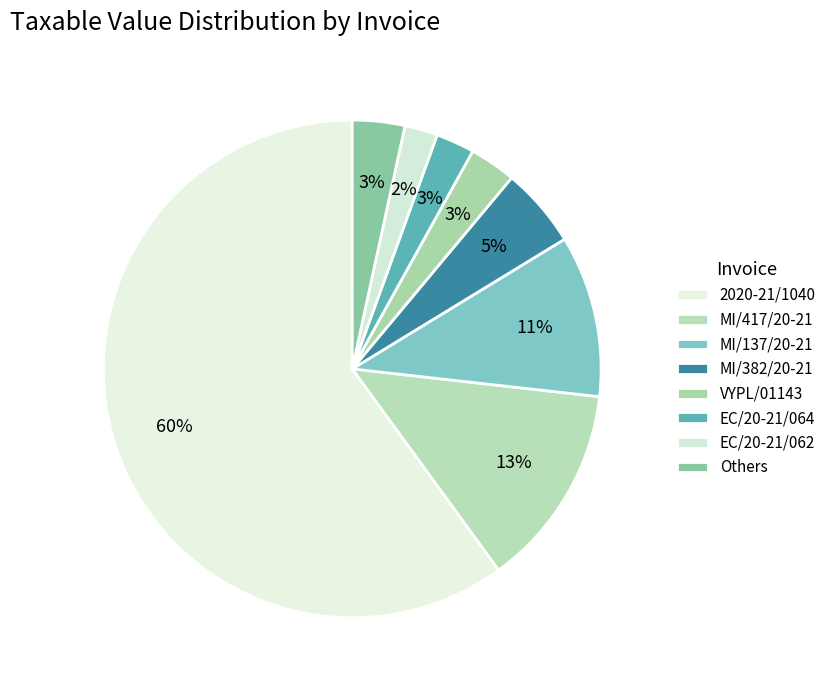

True or false: EC/20-21/062 accounts for 2% of the total.

True